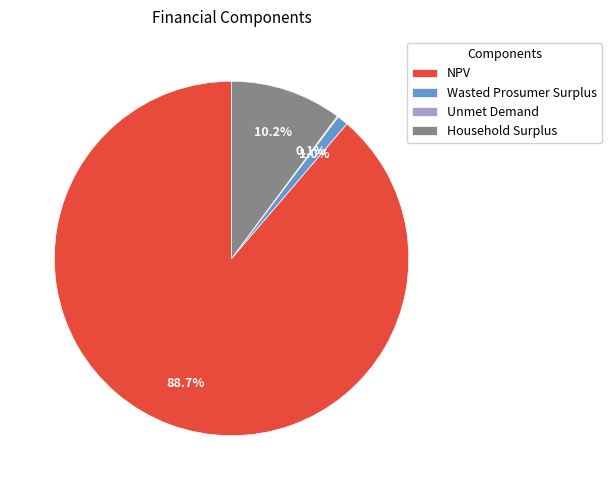

To the nearest percent, what is the difference between the NPV and Wasted Prosumer Surplus slice percentages?

88%